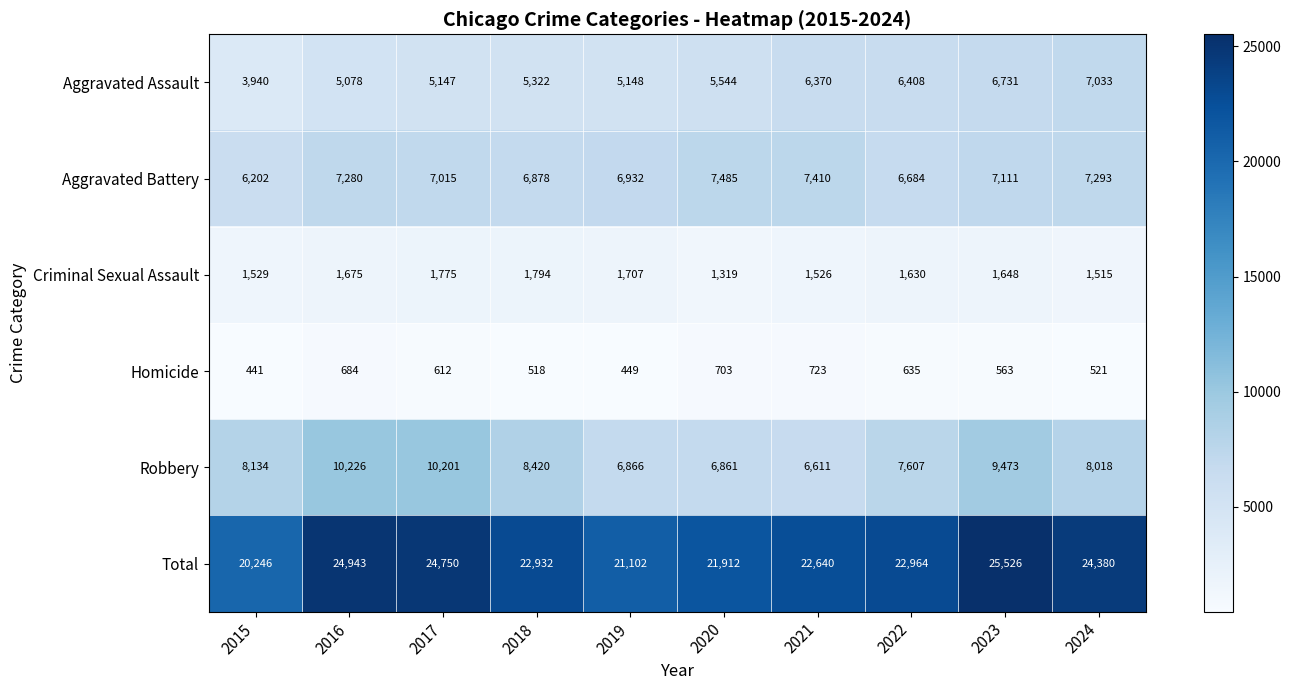

What value does the Robbery series have at 2020?

6861